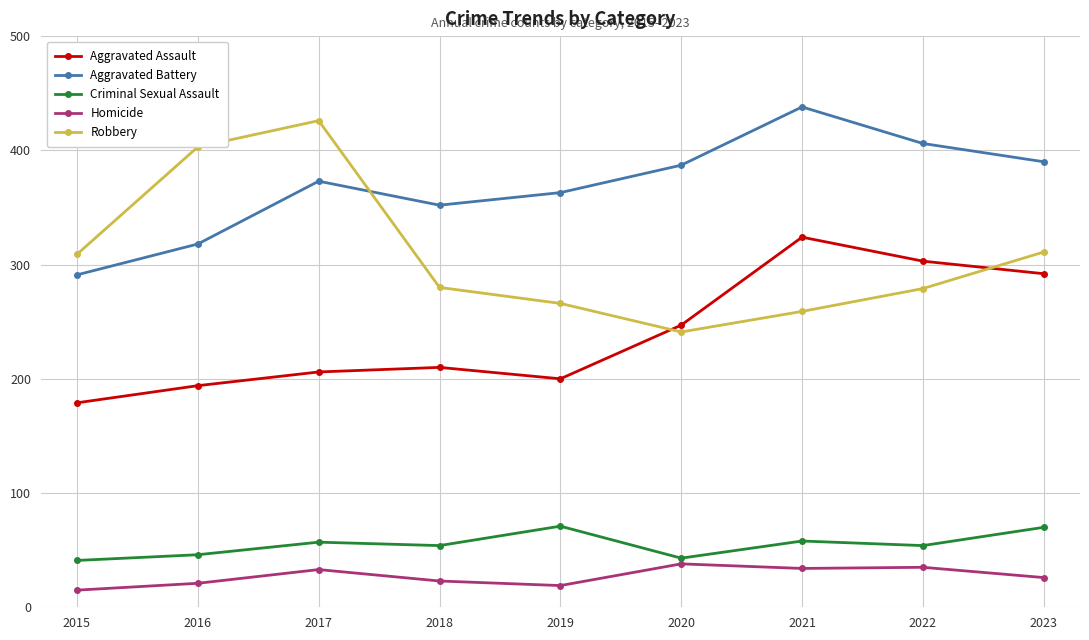

At how many categories does at least one series exceed 237?

9